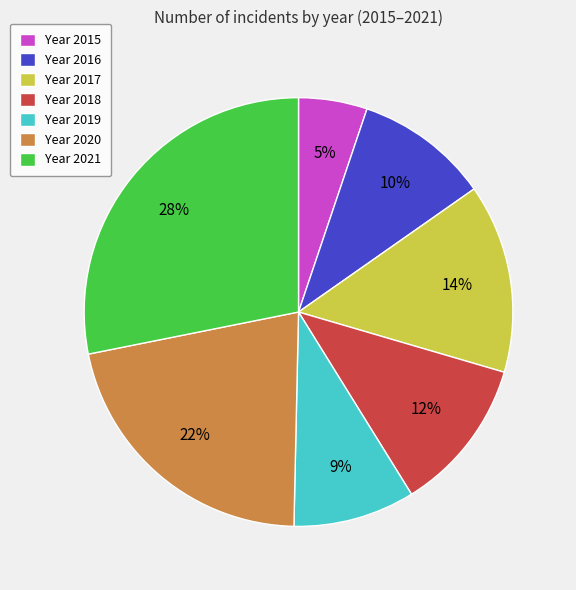

To the nearest percent, what portion does Year 2018 represent?

12%